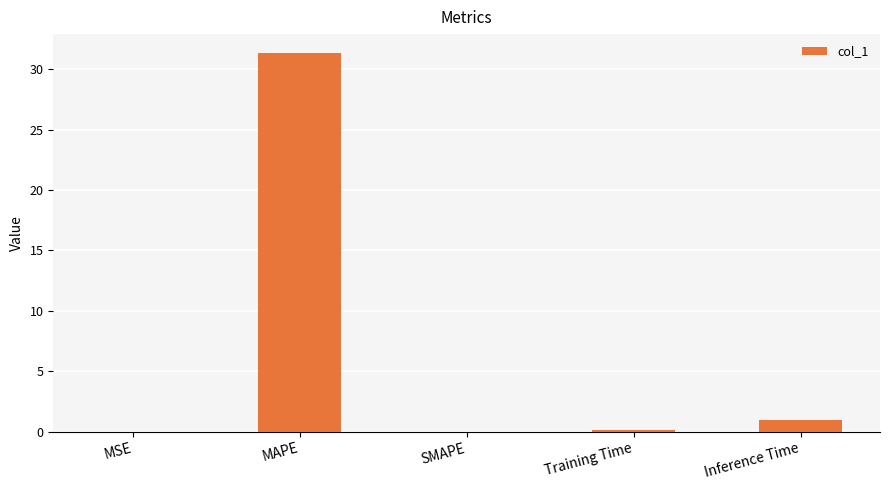

The chart shows a value of 0.1 at Training Time. True or false?

True